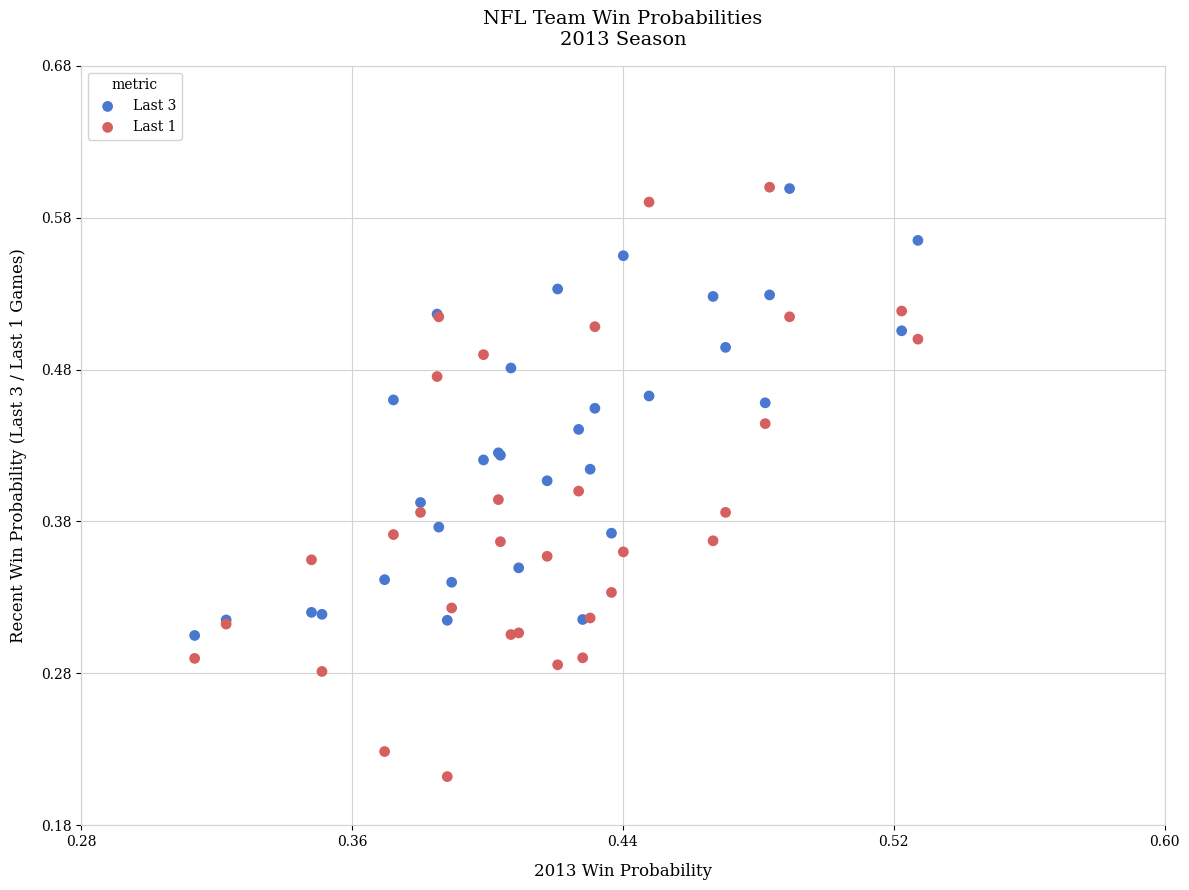

Which series has the largest Y range (max minus min)?

Last 1